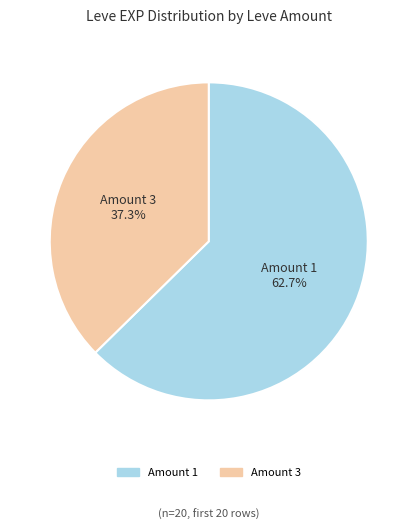

How many slices are in this pie chart?

2